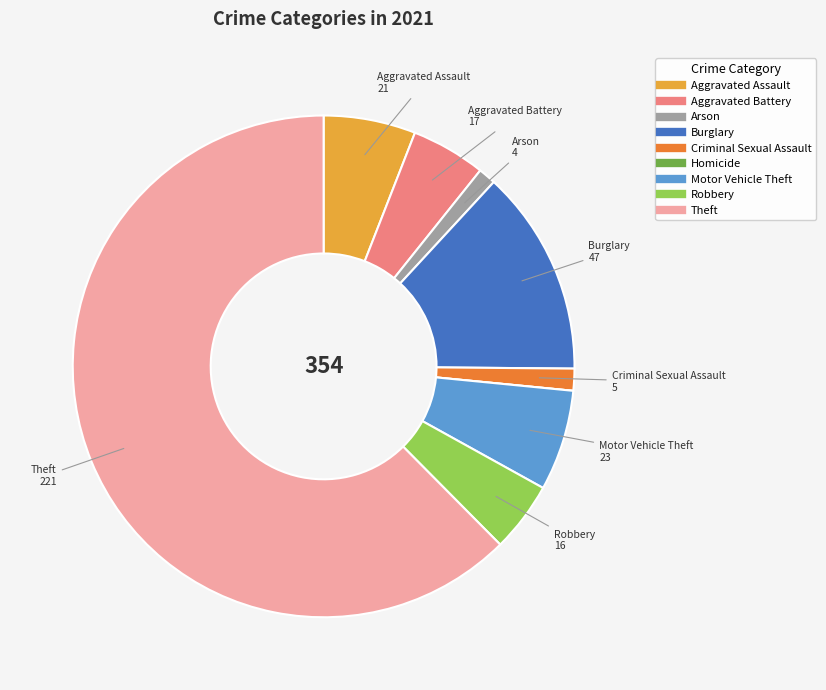

The Aggravated Battery slice represents 12% of the pie. True or false?

False